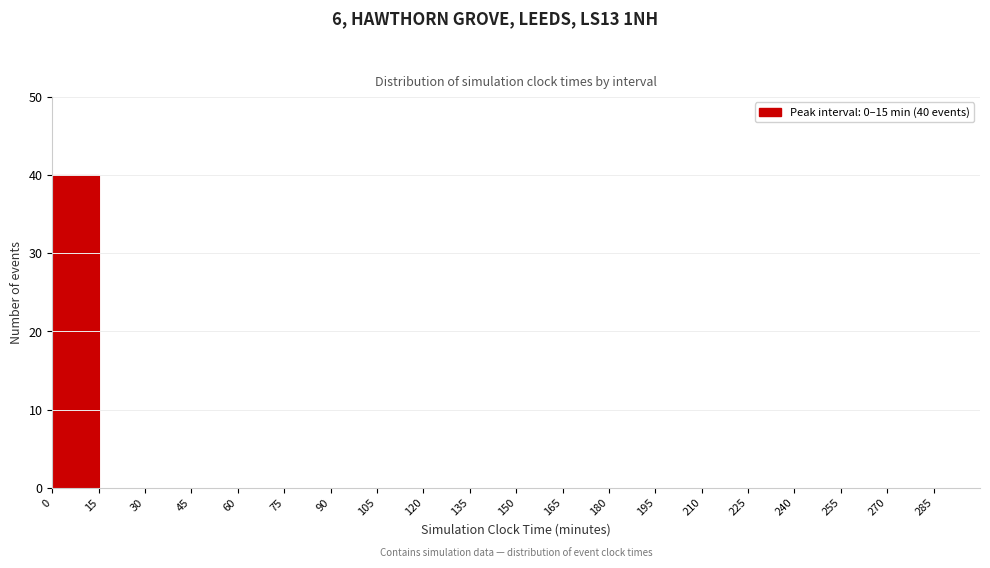

Over which range of the x-axis is the bar tallest?

0 to 15